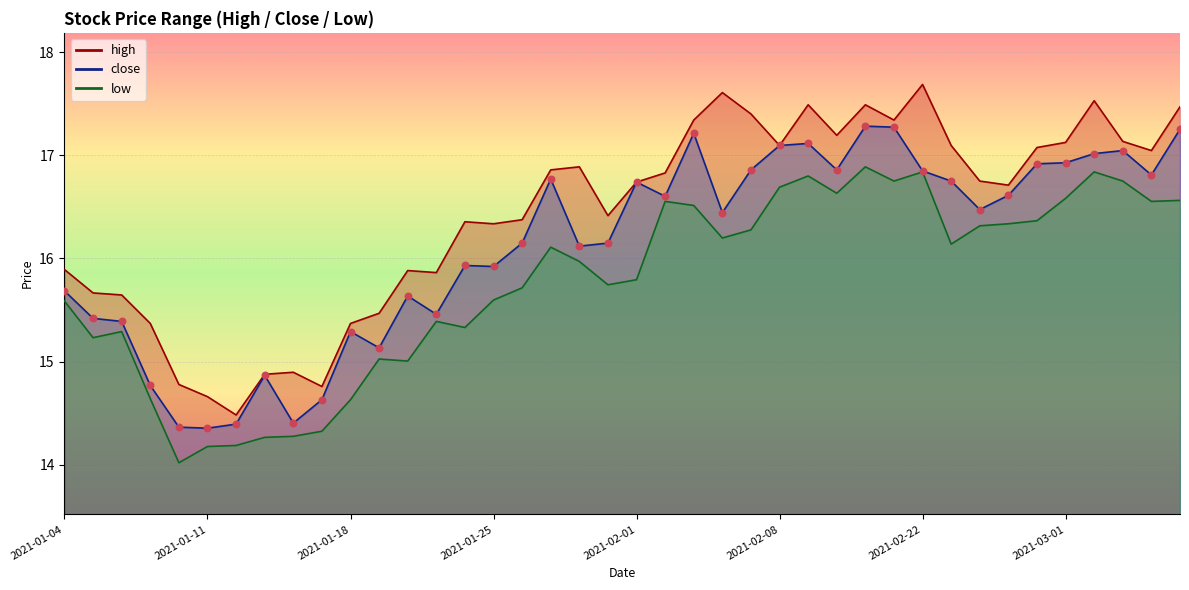

What are all the series names shown in the legend?

high, close, low